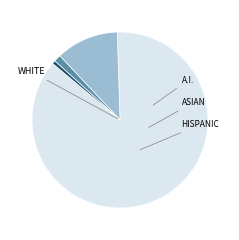

Does any single category account for the majority?

Yes